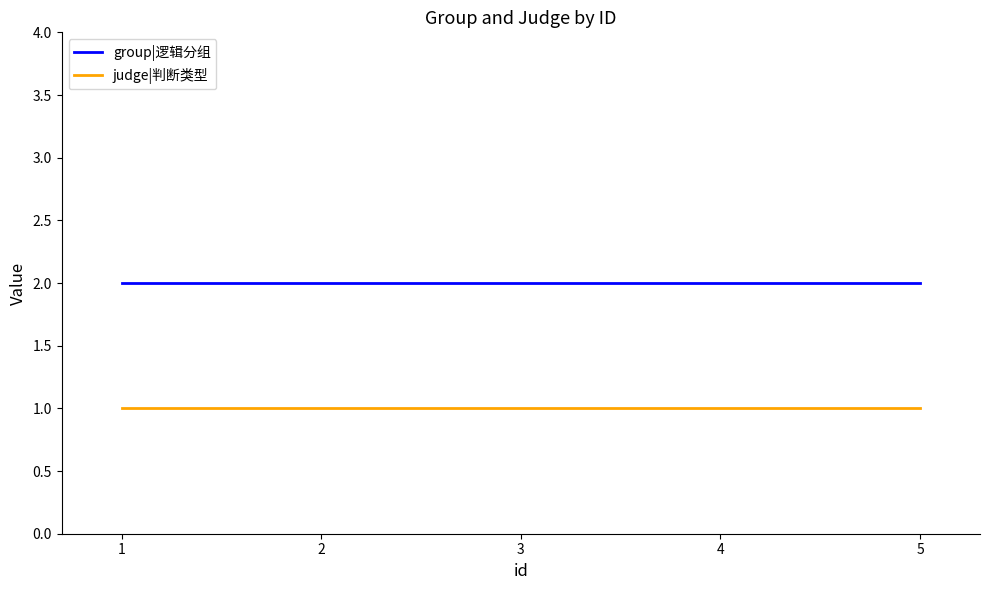

Reading left to right, transcribe all the data shown in this chart.

group|逻辑分组: 1=2	2=2	3=2	4=2	5=2
judge|判断类型: 1=1	2=1	3=1	4=1	5=1